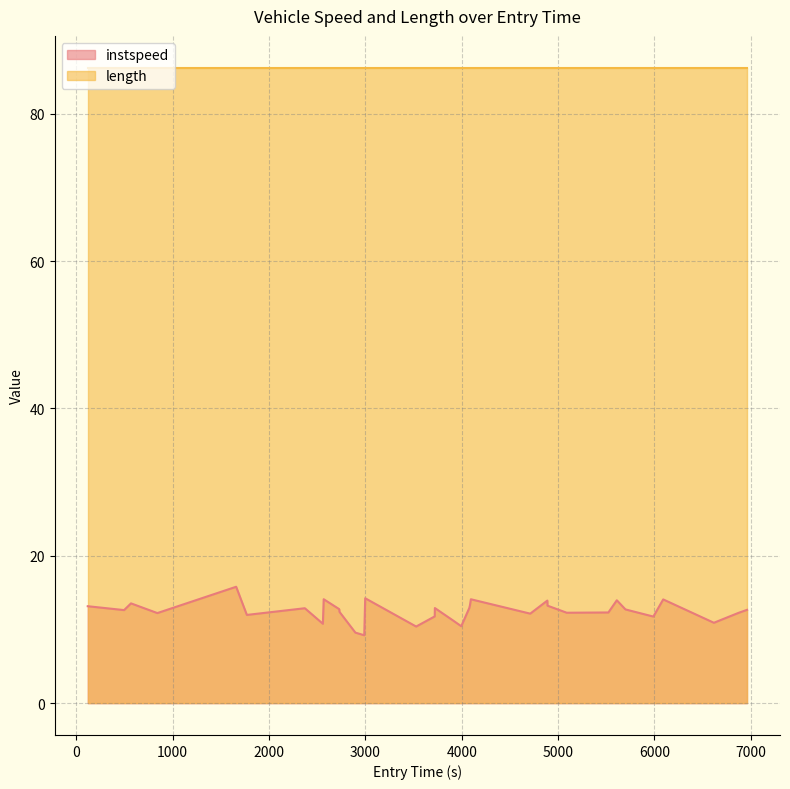

How many series are shown in this chart?

2